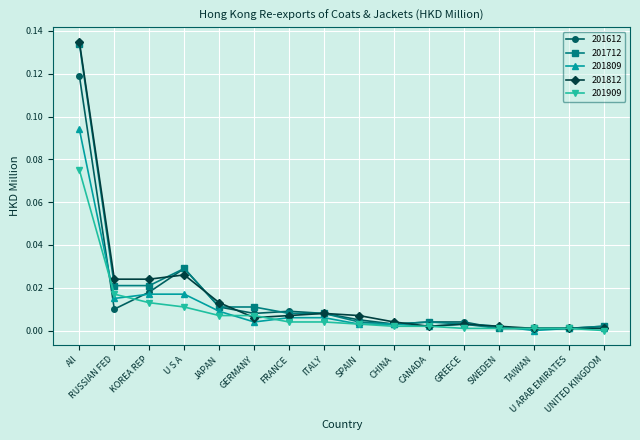

Which series has the largest range (max minus min)?

201812